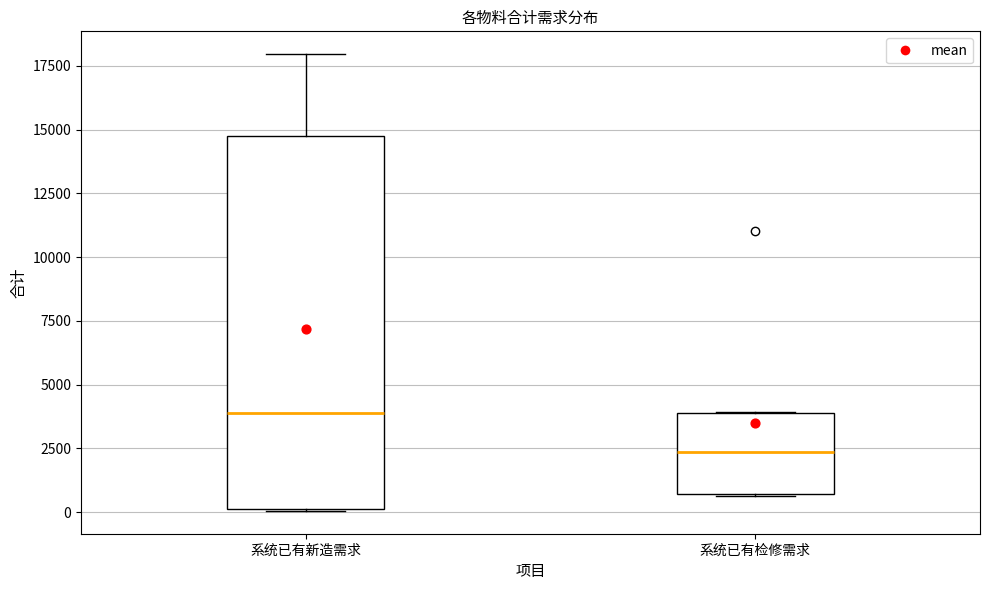

Which box's median line is the lowest?

系统已有检修需求